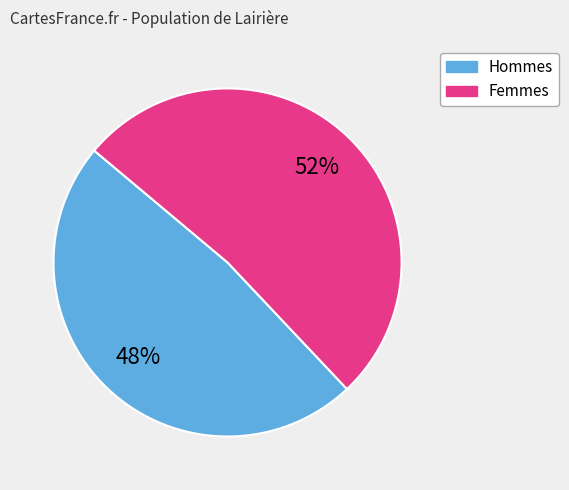

Count the number of slices in the pie.

2